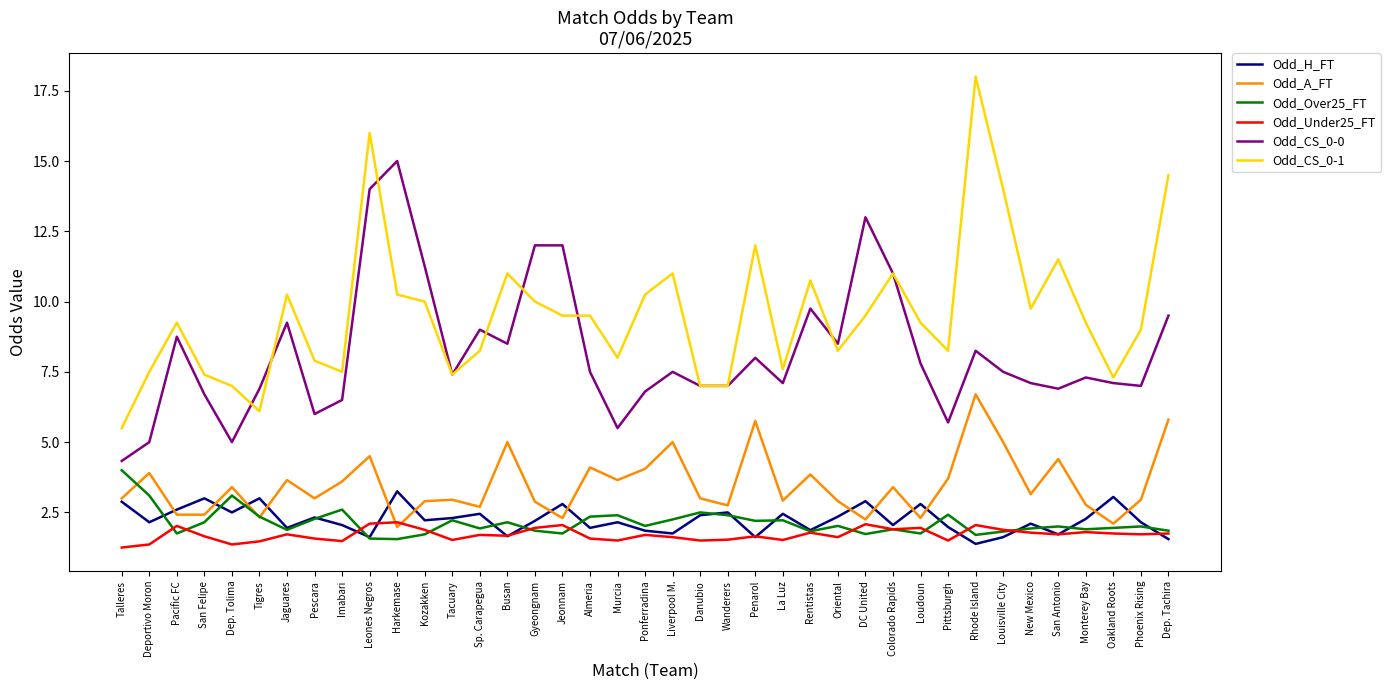

What position from the left is Liverpool M.?

21